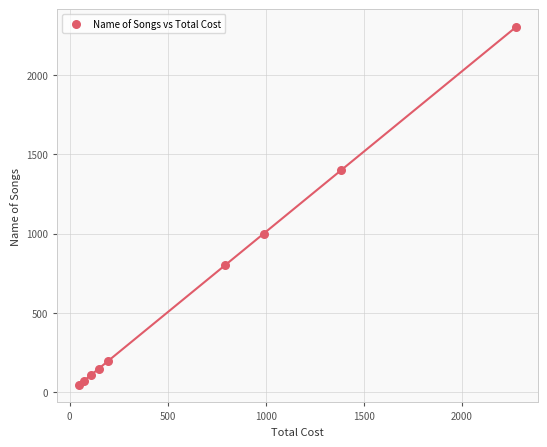

What is the average Y value?

676